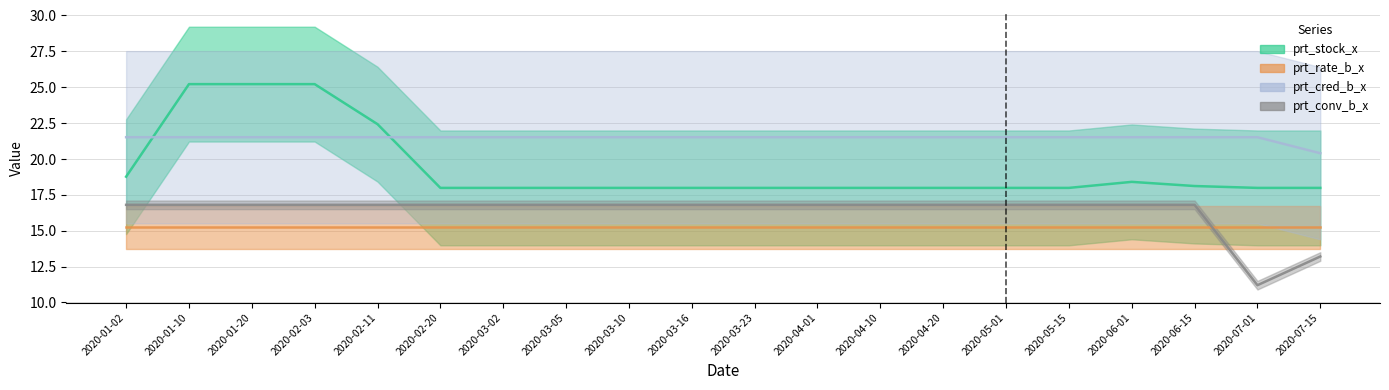

At which label is prt_stock_x closest to 21?

2020-02-11